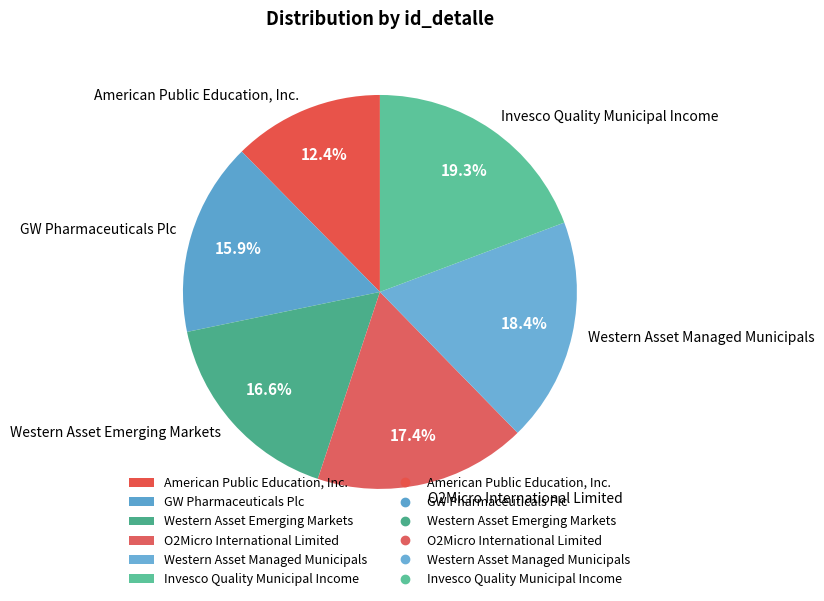

Count the number of slices in the pie.

6